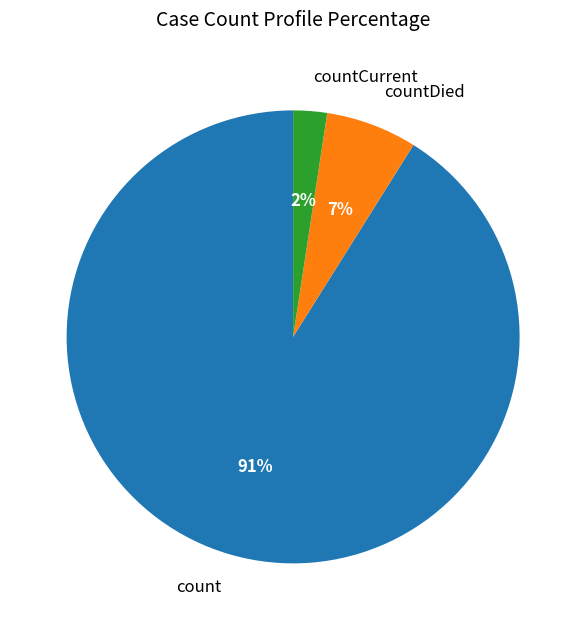

To the nearest percent, what portion does countCurrent represent?

2%